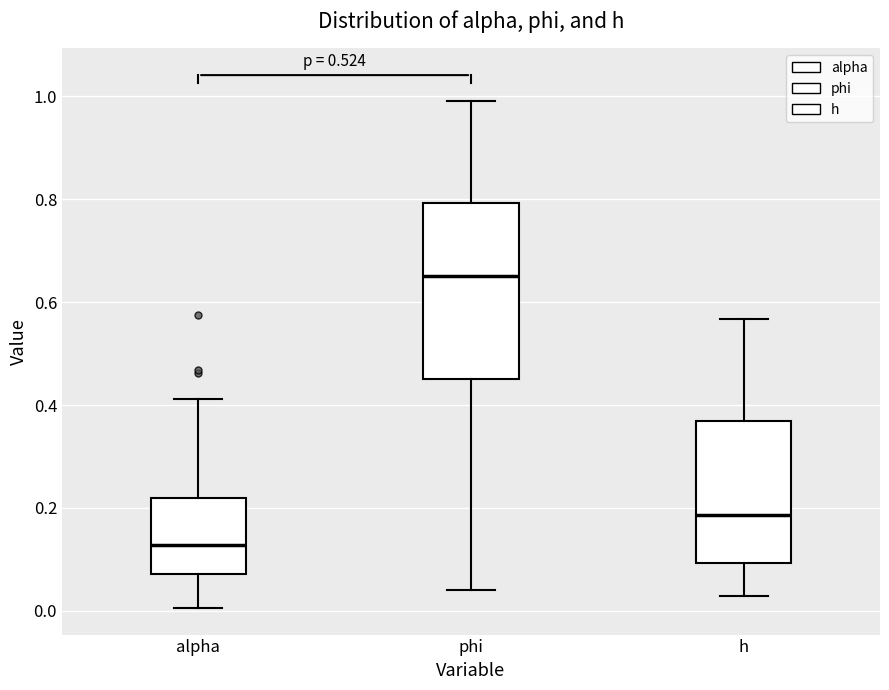

Reading left to right, transcribe this box plot: for each box, give where its median line is, the range the box spans, and where its two whiskers end, as read against the y-axis. The values are not printed on the chart, so give them approximately, as read against the axis.

alpha: median 0.12, box 0.08 to 0.22, whiskers 0.00 to 0.42
phi: median 0.66, box 0.46 to 0.80, whiskers 0.04 to 1.00
h: median 0.18, box 0.10 to 0.36, whiskers 0.02 to 0.56